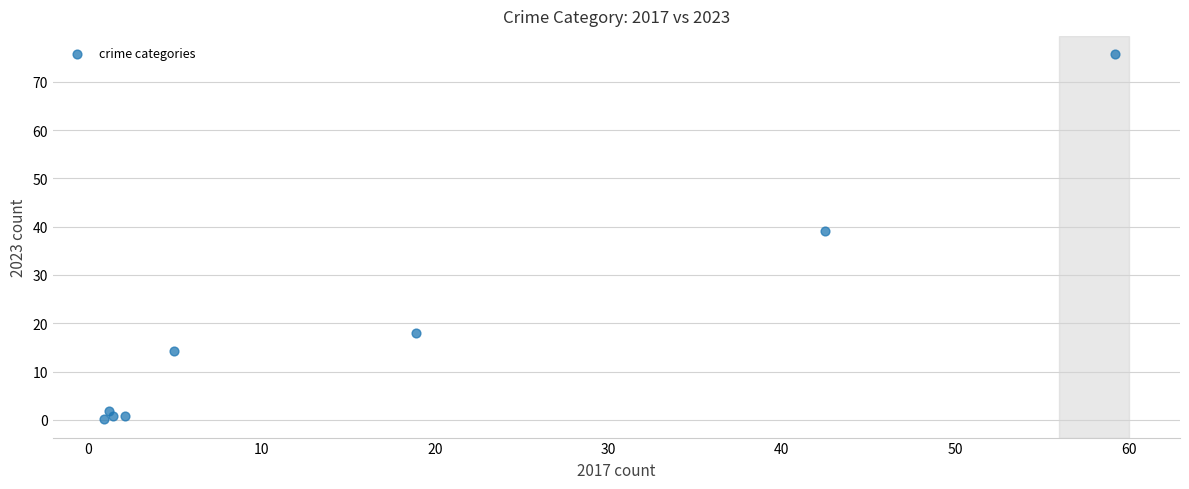

What Y value in the scatter plot is closest to 37?

39.1